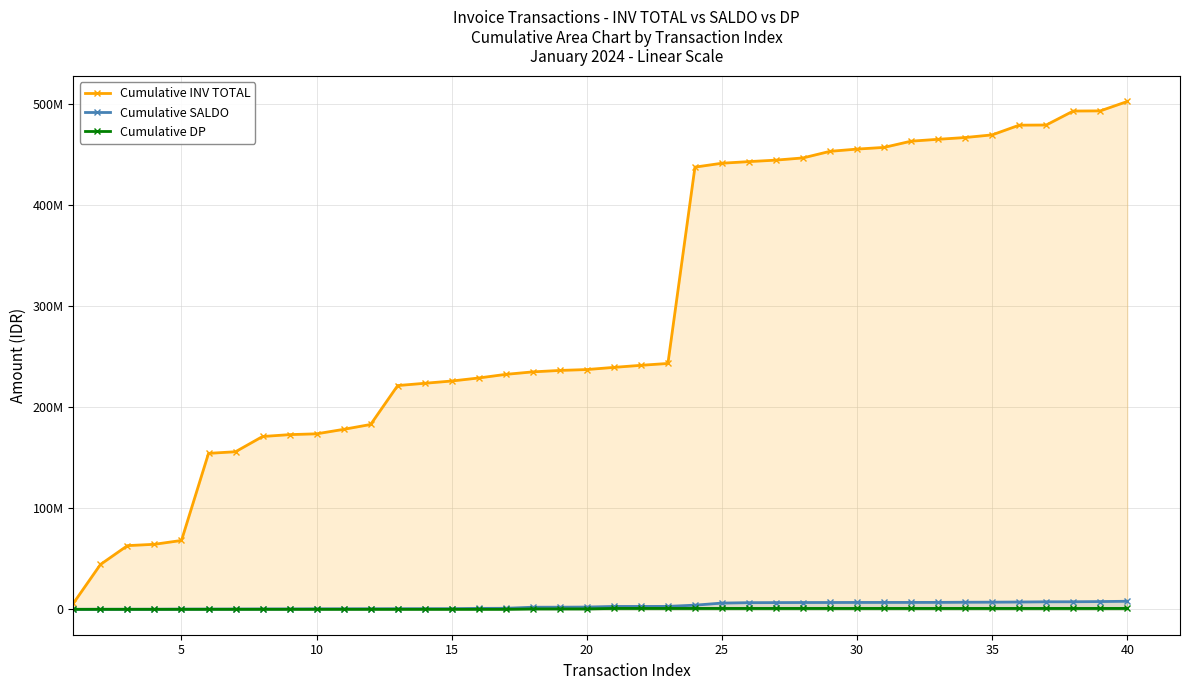

What is the lowest value of the Cumulative SALDO series?

20000